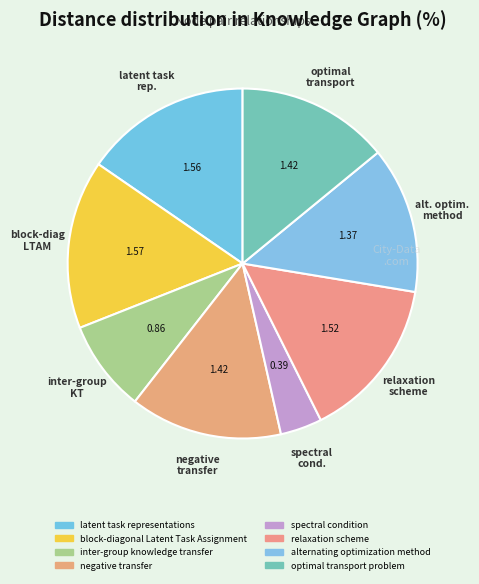

What is the total percentage of latent task representations and inter-group knowledge transfer?

23.9%